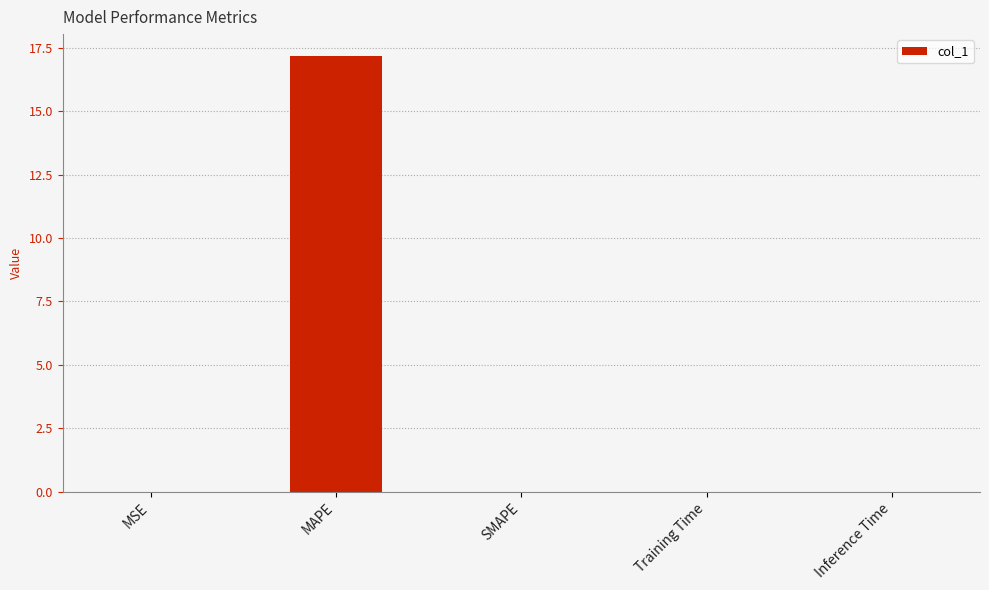

The chart shows a value of 17.2 at MAPE. True or false?

True